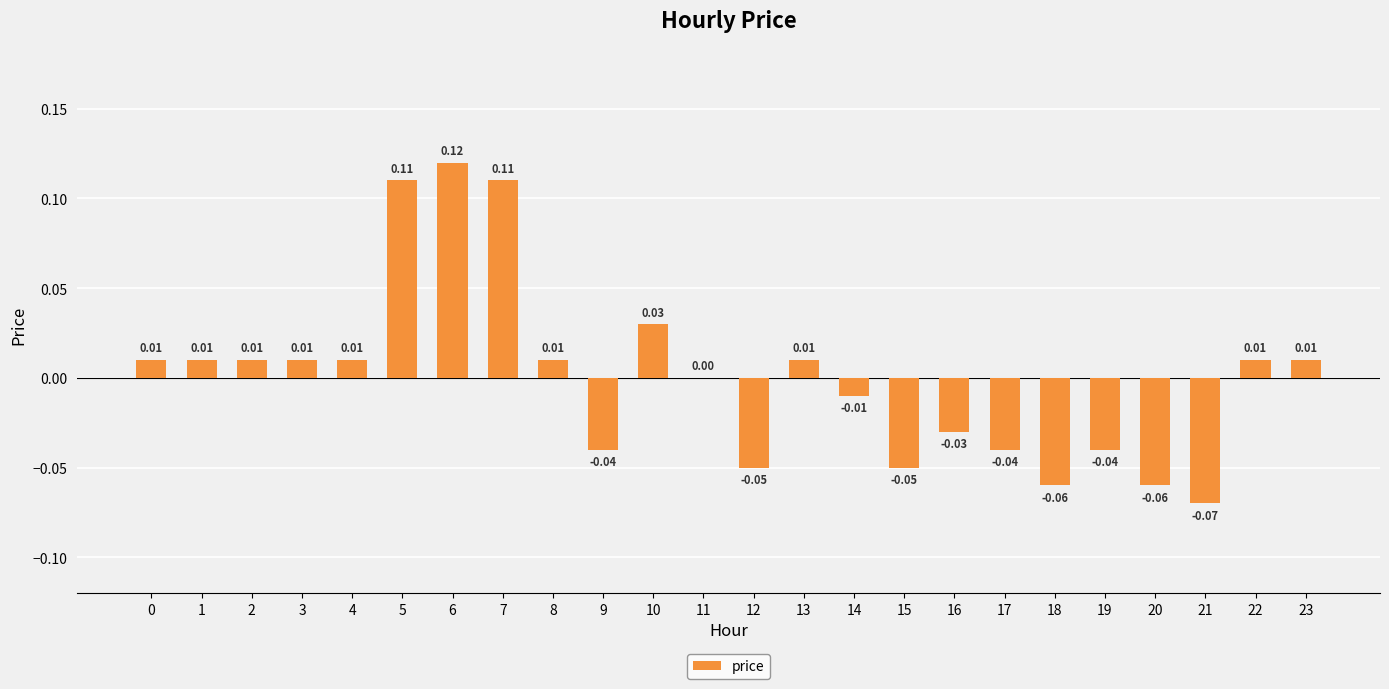

Between 20 and 3, which is larger?

3